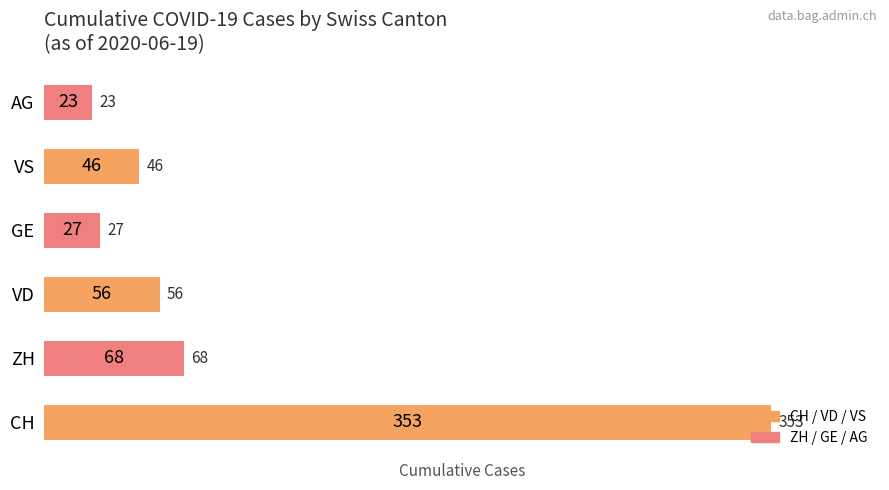

What is the average value?

96